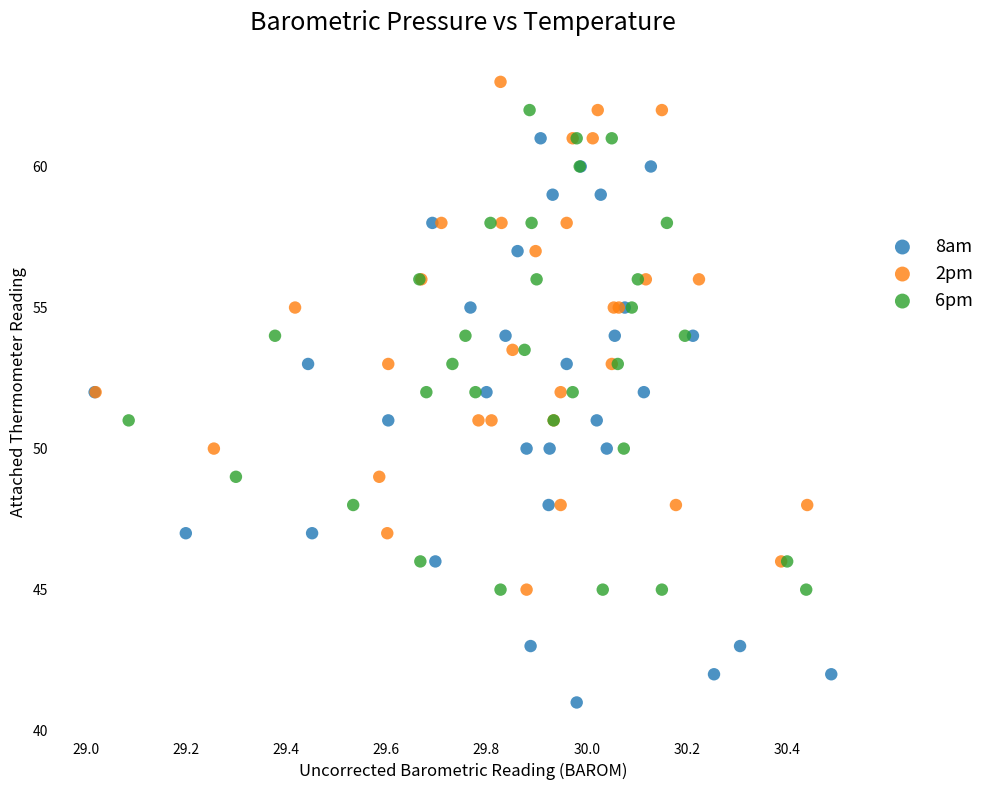

Which series contains the lowest Y value?

8am